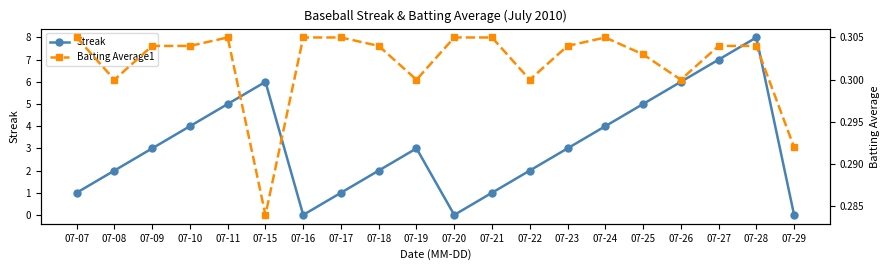

Reading right to left, what are all the values shown in this chart?

Streak: 07-29=0.0	07-28=8.0	07-27=7.0	07-26=6.0	07-25=5.0	07-24=4.0	07-23=3.0	07-22=2.0	07-21=1.0	07-20=0.0	07-19=3.0	07-18=2.0	07-17=1.0	07-16=0.0	07-15=6.0	07-11=5.0	07-10=4.0	07-09=3.0	07-08=2.0	07-07=1.0
Batting Average1: 07-29=0.3	07-28=0.3	07-27=0.3	07-26=0.3	07-25=0.3	07-24=0.3	07-23=0.3	07-22=0.3	07-21=0.3	07-20=0.3	07-19=0.3	07-18=0.3	07-17=0.3	07-16=0.3	07-15=0.3	07-11=0.3	07-10=0.3	07-09=0.3	07-08=0.3	07-07=0.3